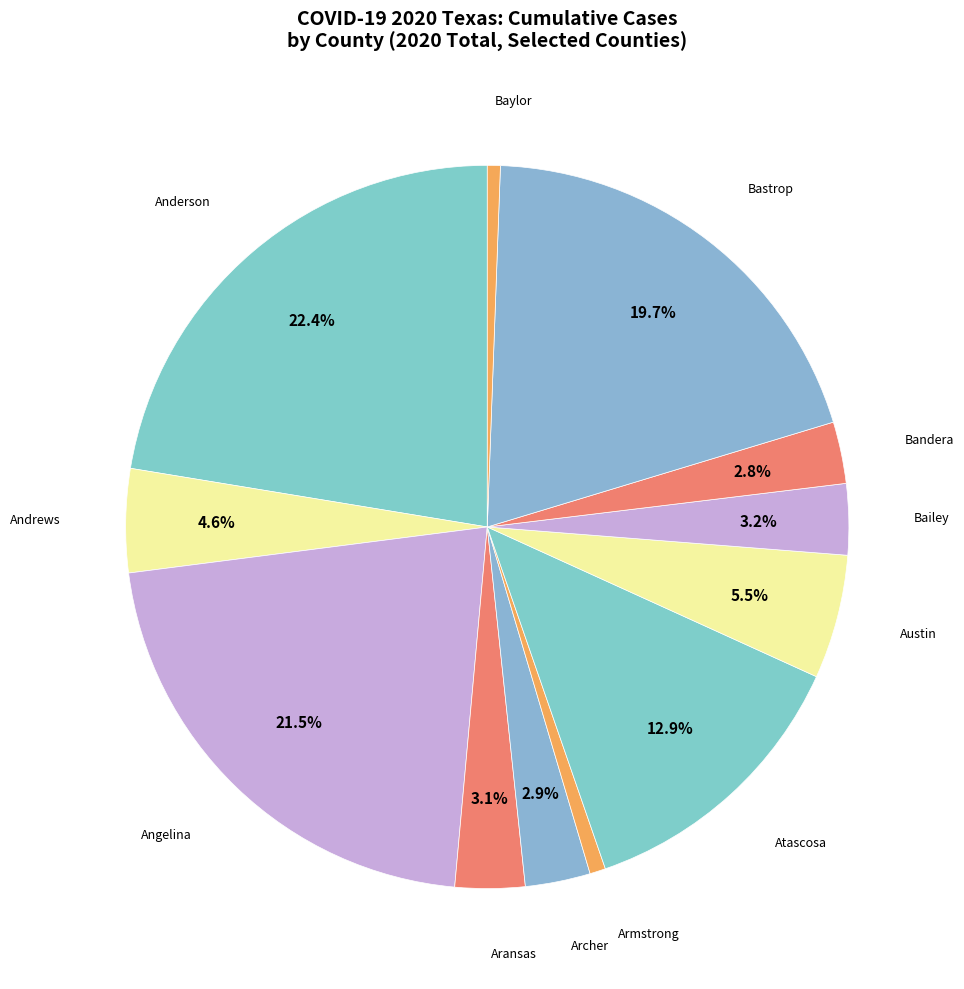

How many segments does this pie chart have?

12